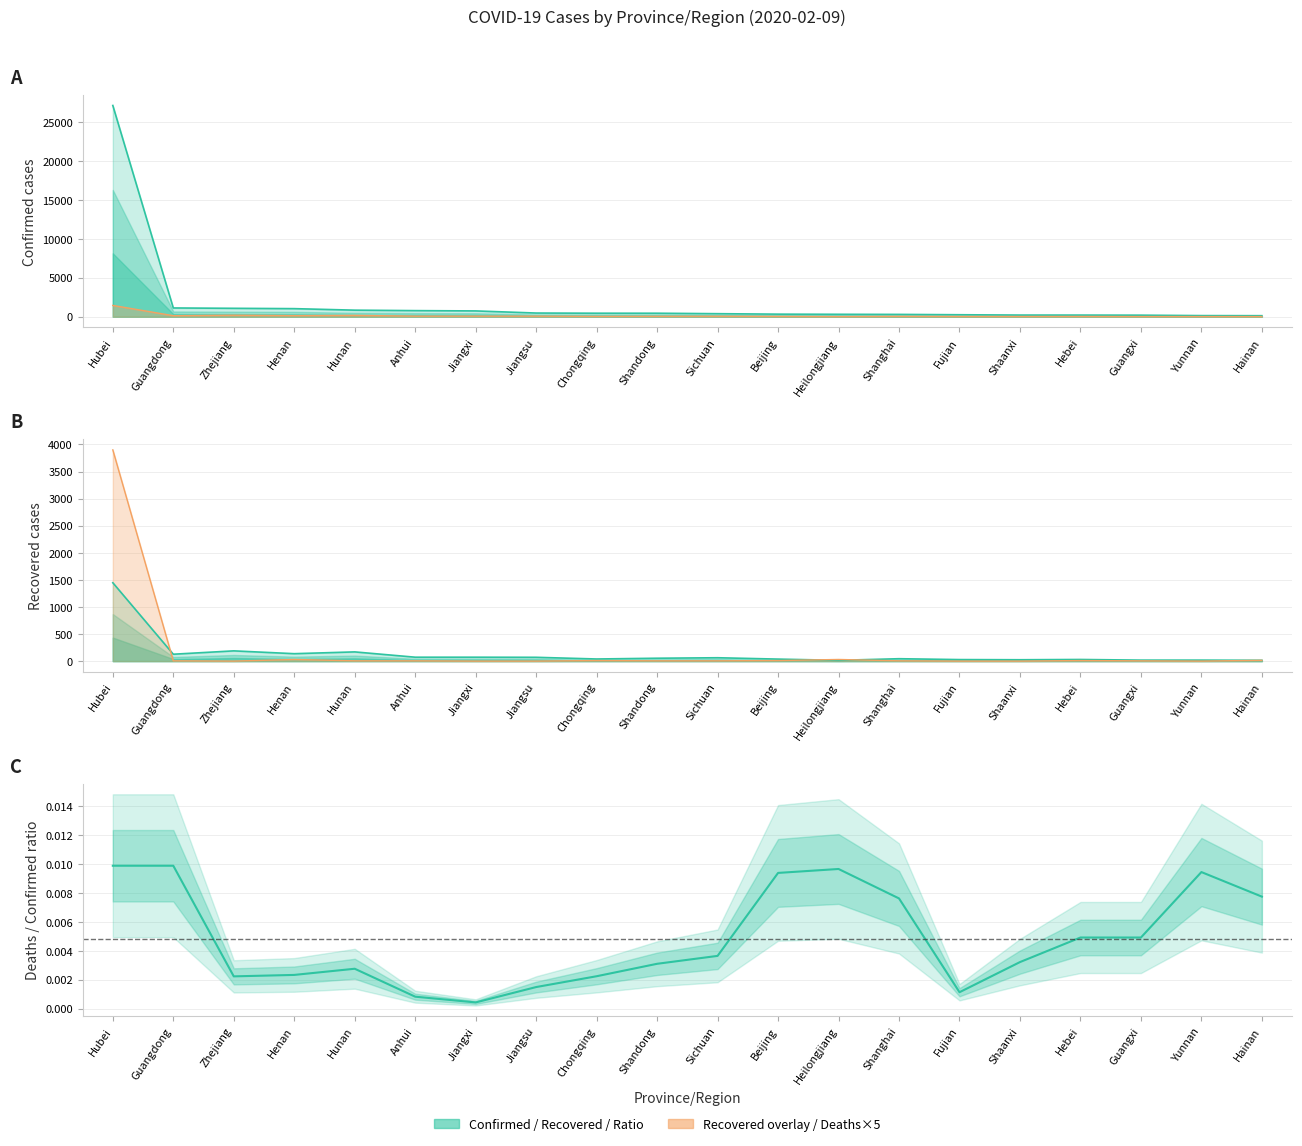

How many interior local peaks (higher than both neighbors) does the data have?

3